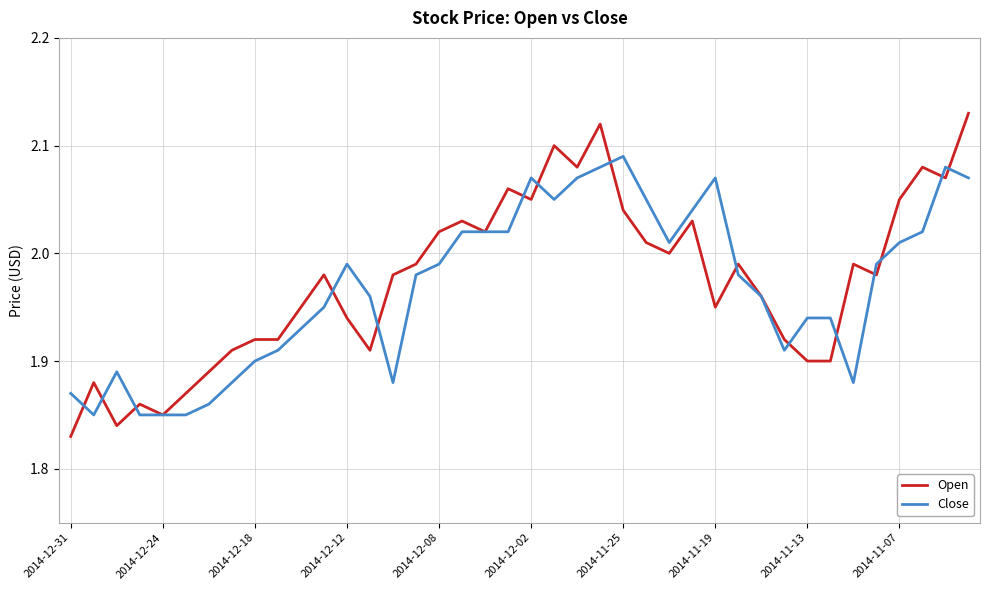

What are all the series names shown in the legend?

Open, Close